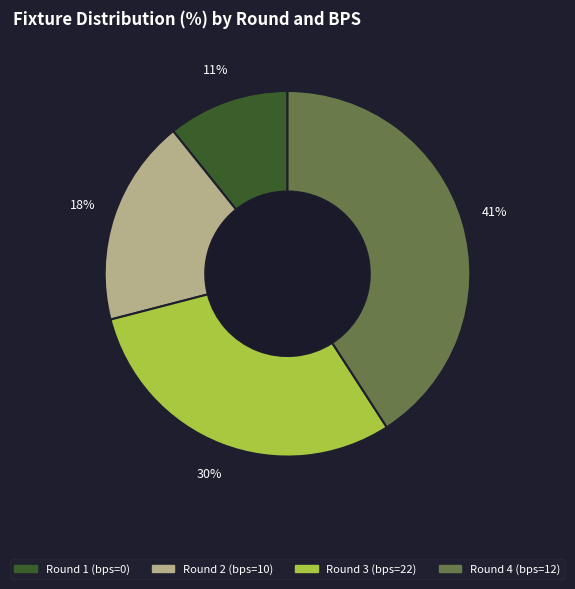

Does Round 4 (bps=12) represent more than half of the total?

No